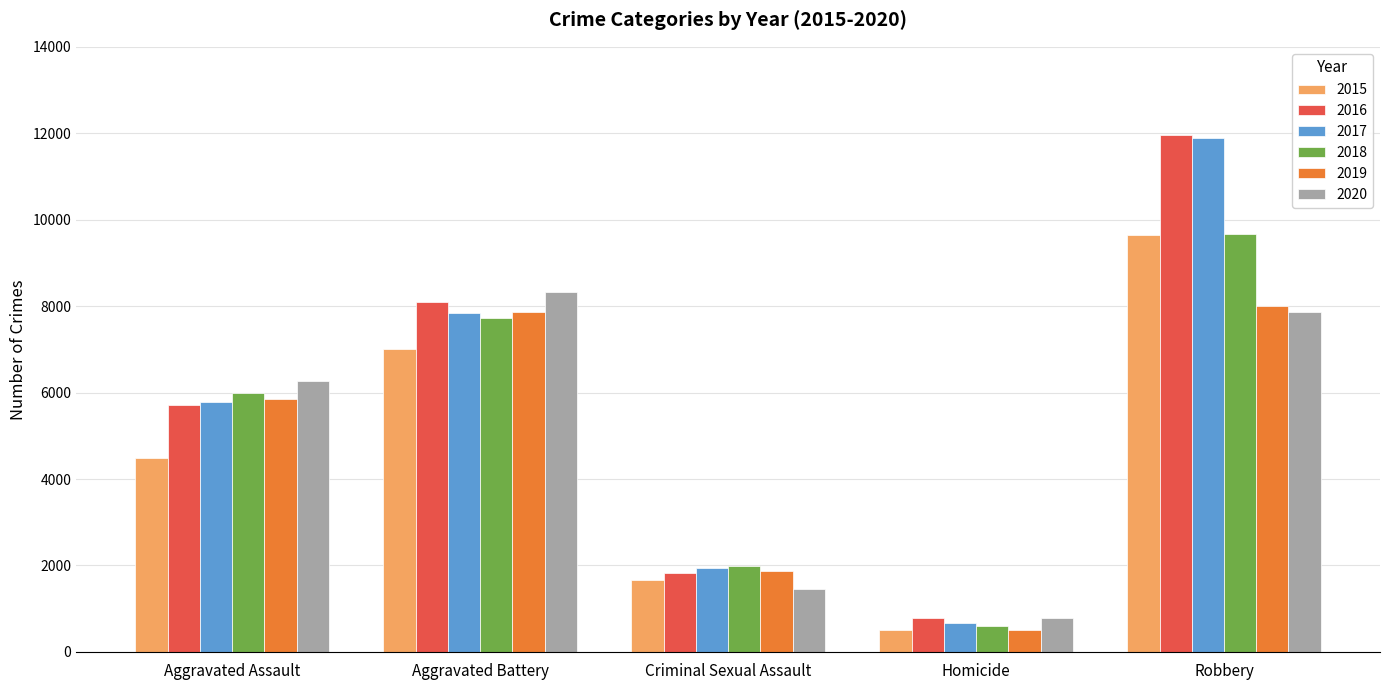

What is the label of the 2nd bar from the right?

Homicide